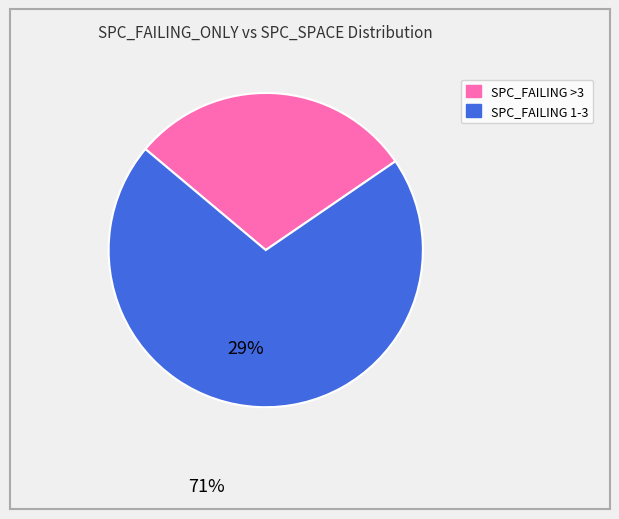

Which has a higher value, 2 or 1?

1